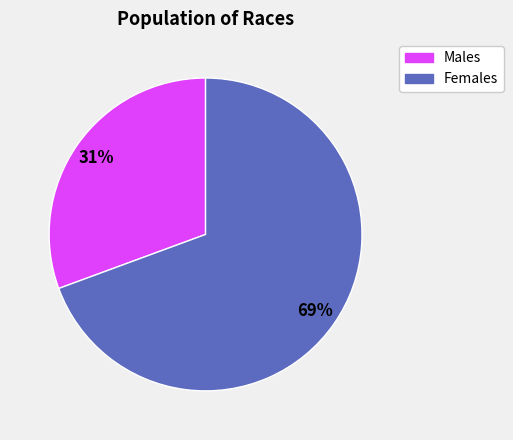

Is there a majority slice in this chart?

Yes